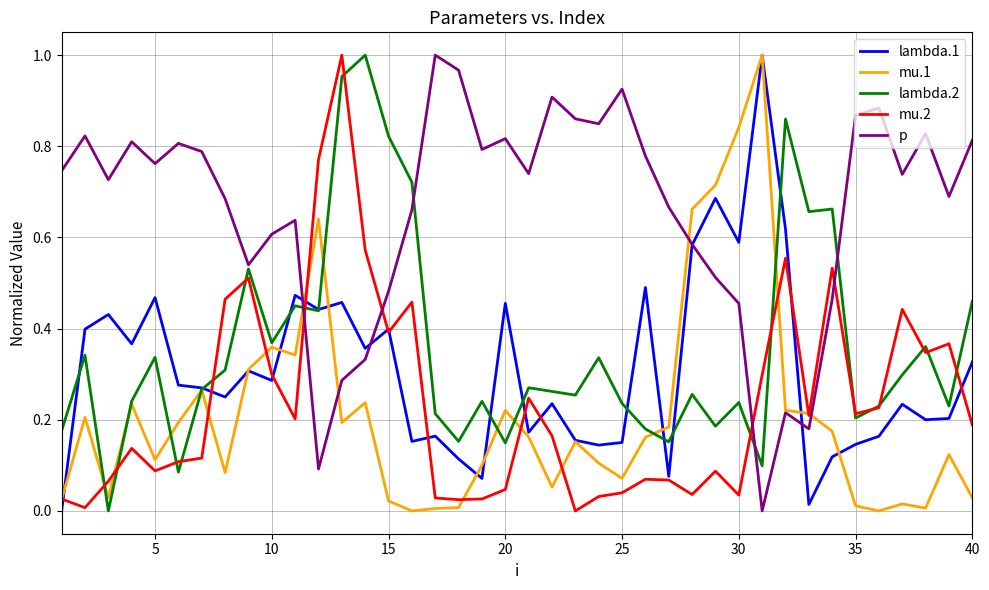

Which series has the largest total across all categories?

p